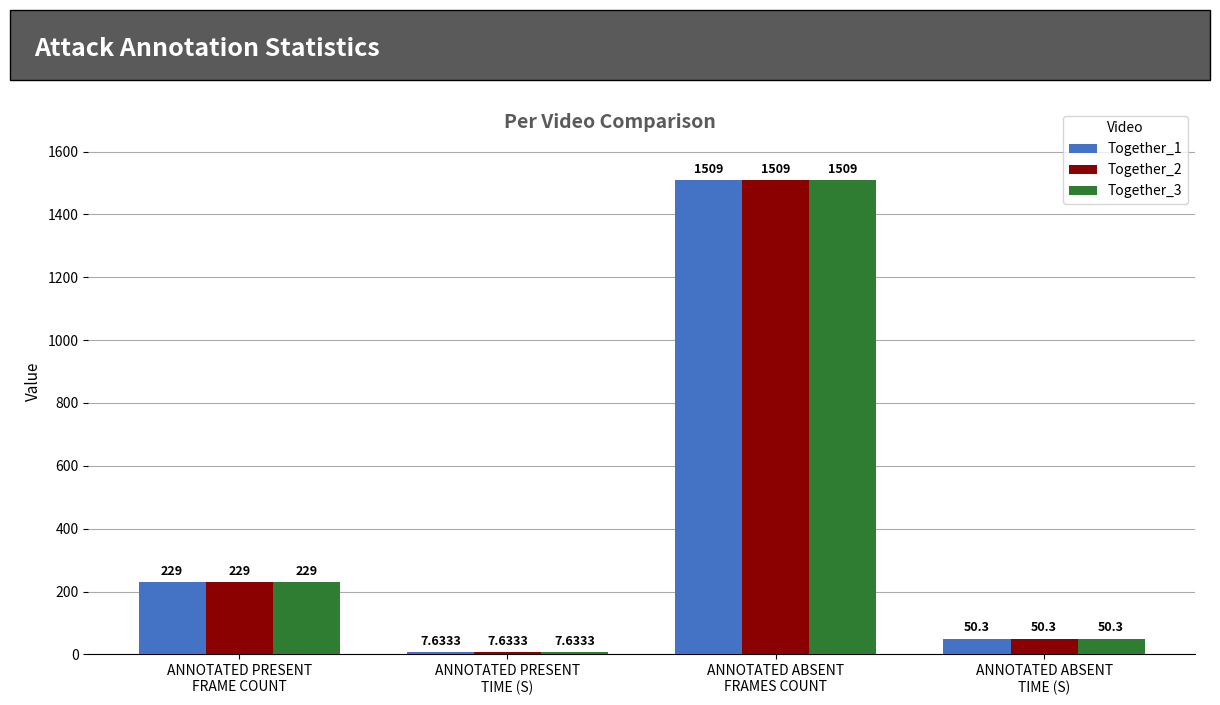

The value of Together_2 at ANNOTATED PRESENT
TIME (S) is 7.6. True or false?

True